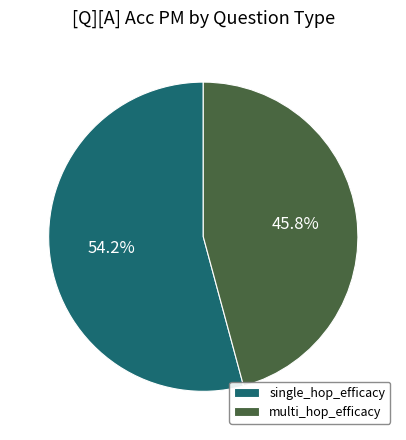

Is it true that multi_hop_efficacy is 53% of the pie?

False